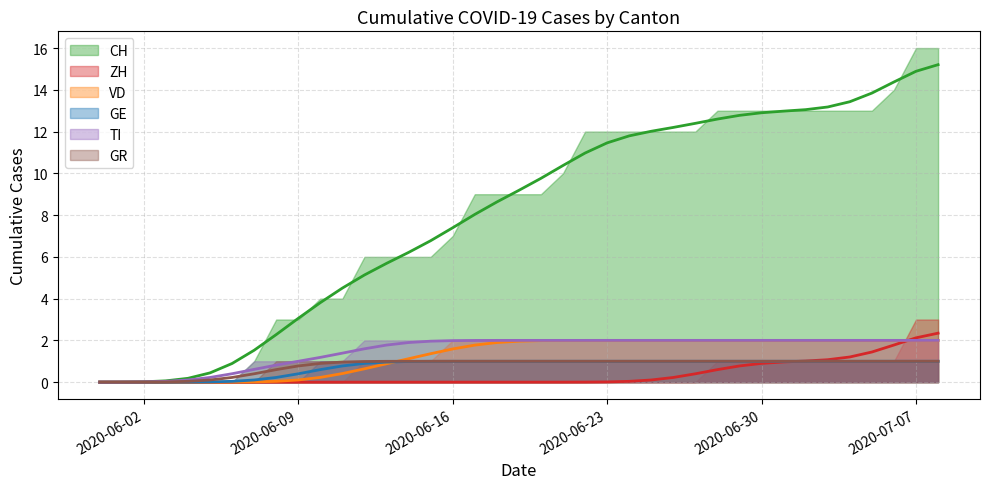

What is the difference between the maximum and second lowest values in the TI series?

2.0